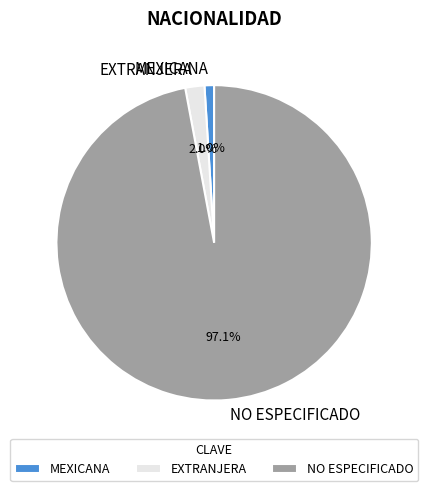

To the nearest percent, what percentage of the pie is MEXICANA?

1%